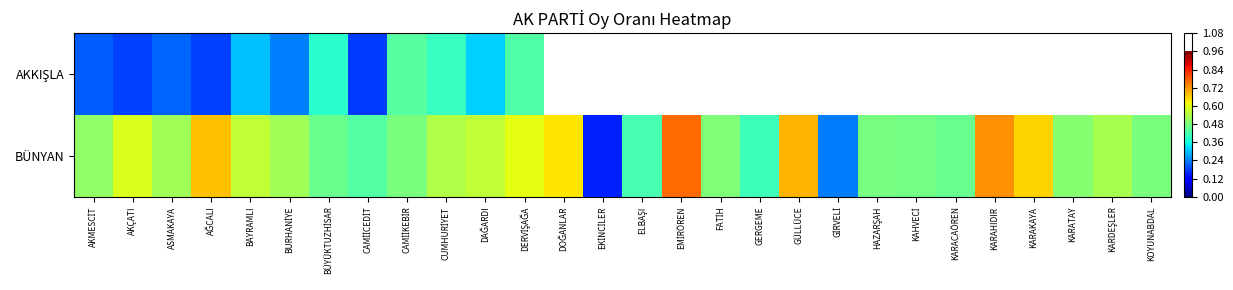

Between ELBAŞI and KARACAÖREN, which is larger?

KARACAÖREN